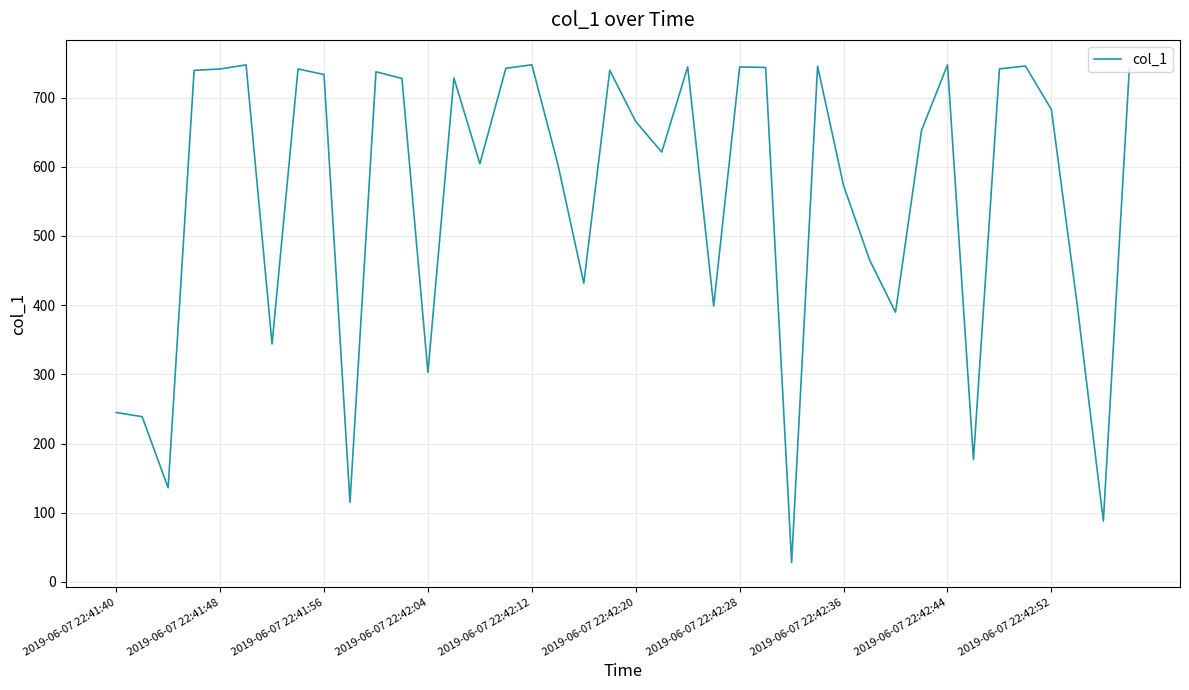

What is the greatest value displayed?

747.5